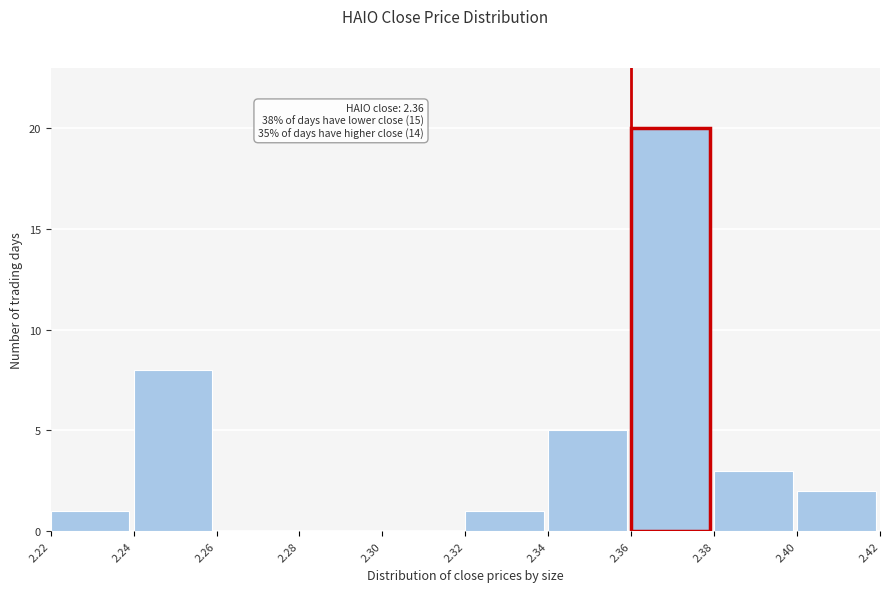

Over which range of the x-axis is the bar tallest?

2.36 to 2.38